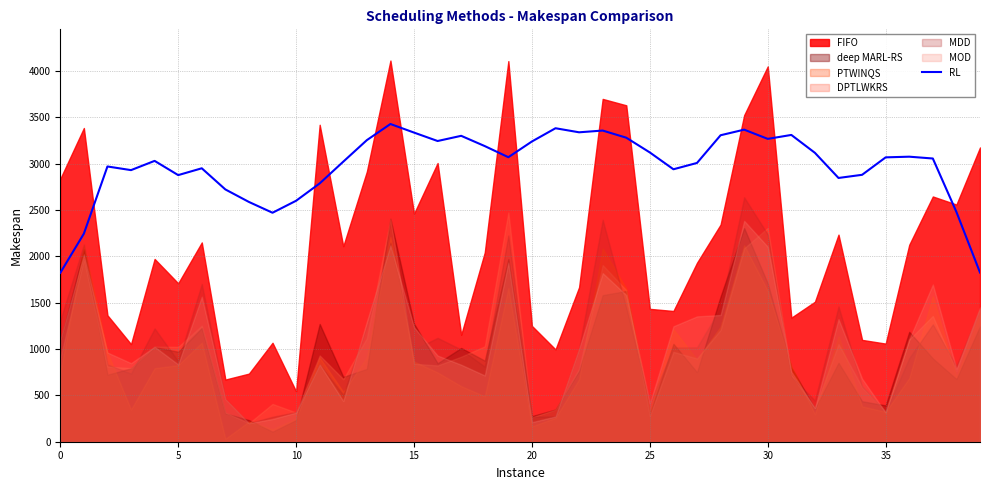

Read the value at 20.

3240.6